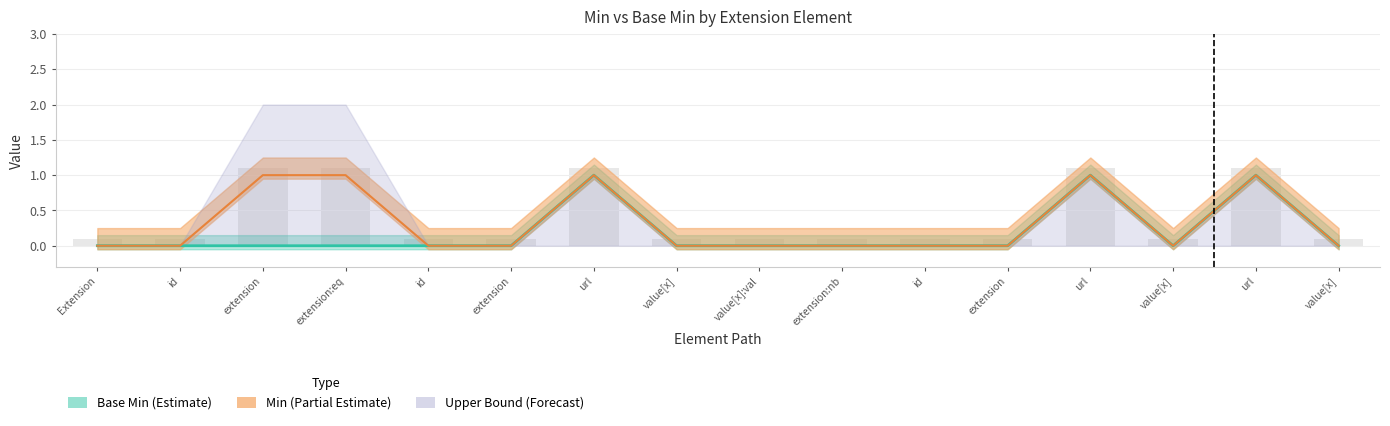

What is the highest value of the Min line series?

1